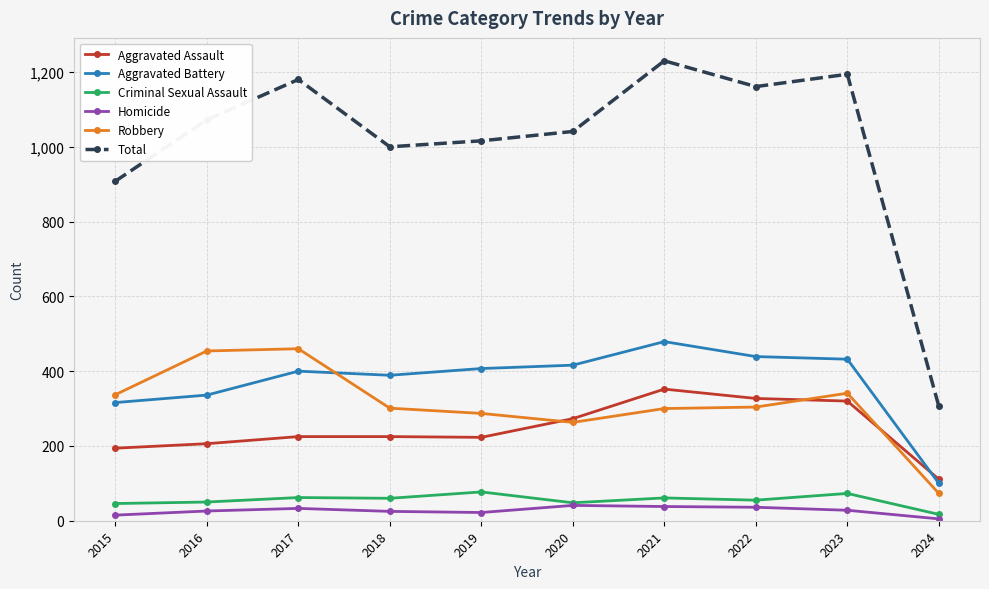

Does the chart display data point markers on the line(s)?

Yes